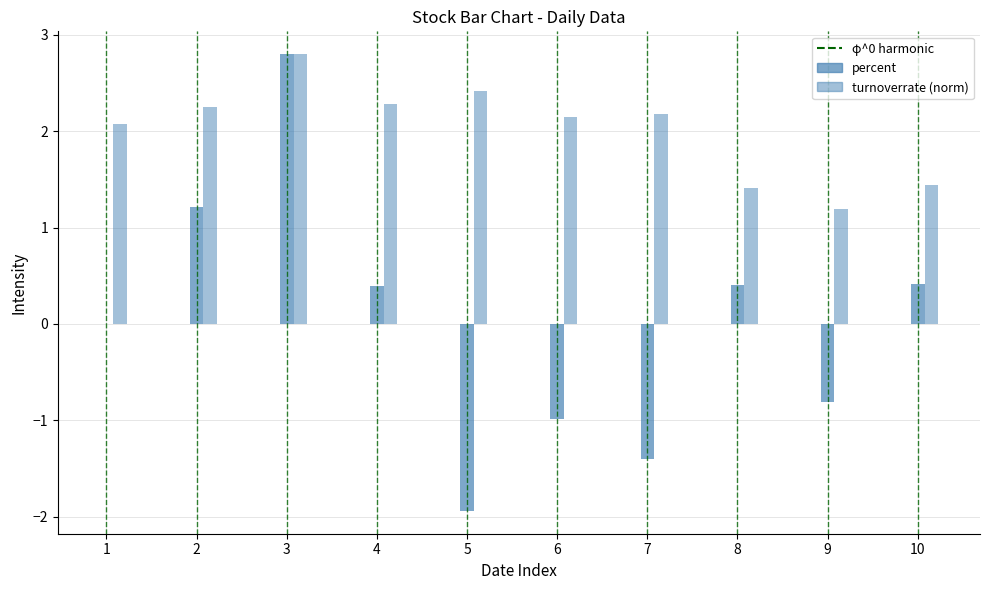

How many groups of bars are there?

10